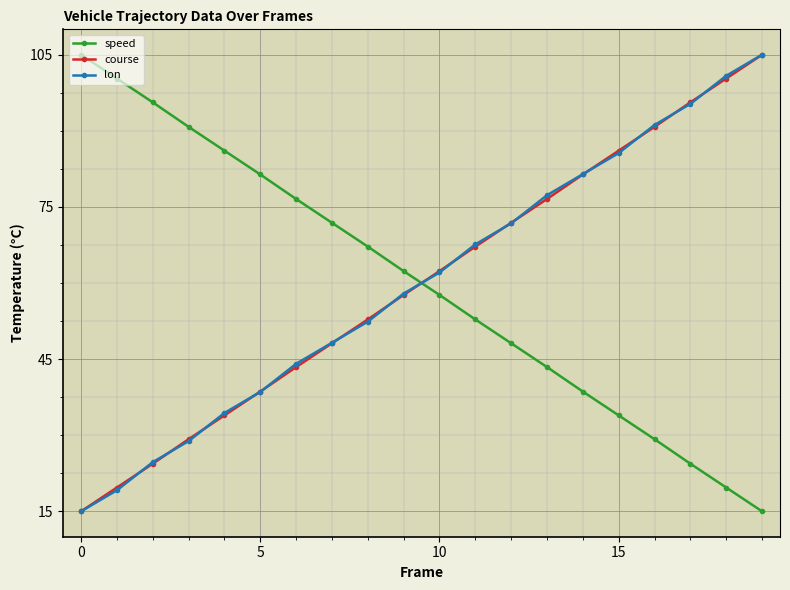

What is the value of the speed point at the 5th from the left?

86.1